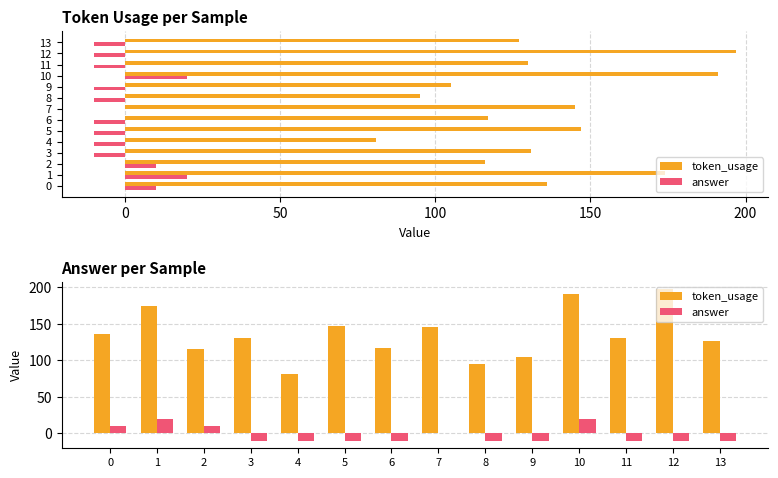

Are the bars grouped side by side (vs. stacked)?

Yes